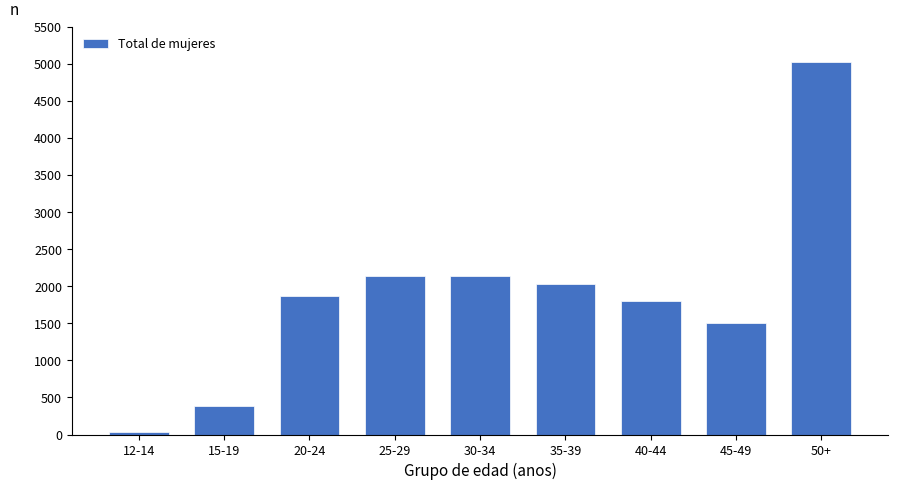

What is the ratio of the value at 25-29 to the value at 15-19?

5.5